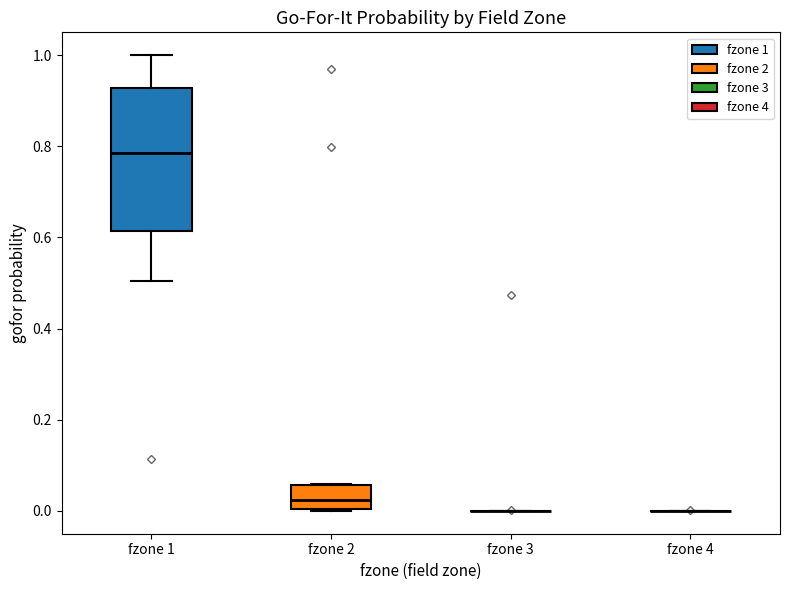

Which box is the tallest, from its lower edge to its upper edge?

fzone 1